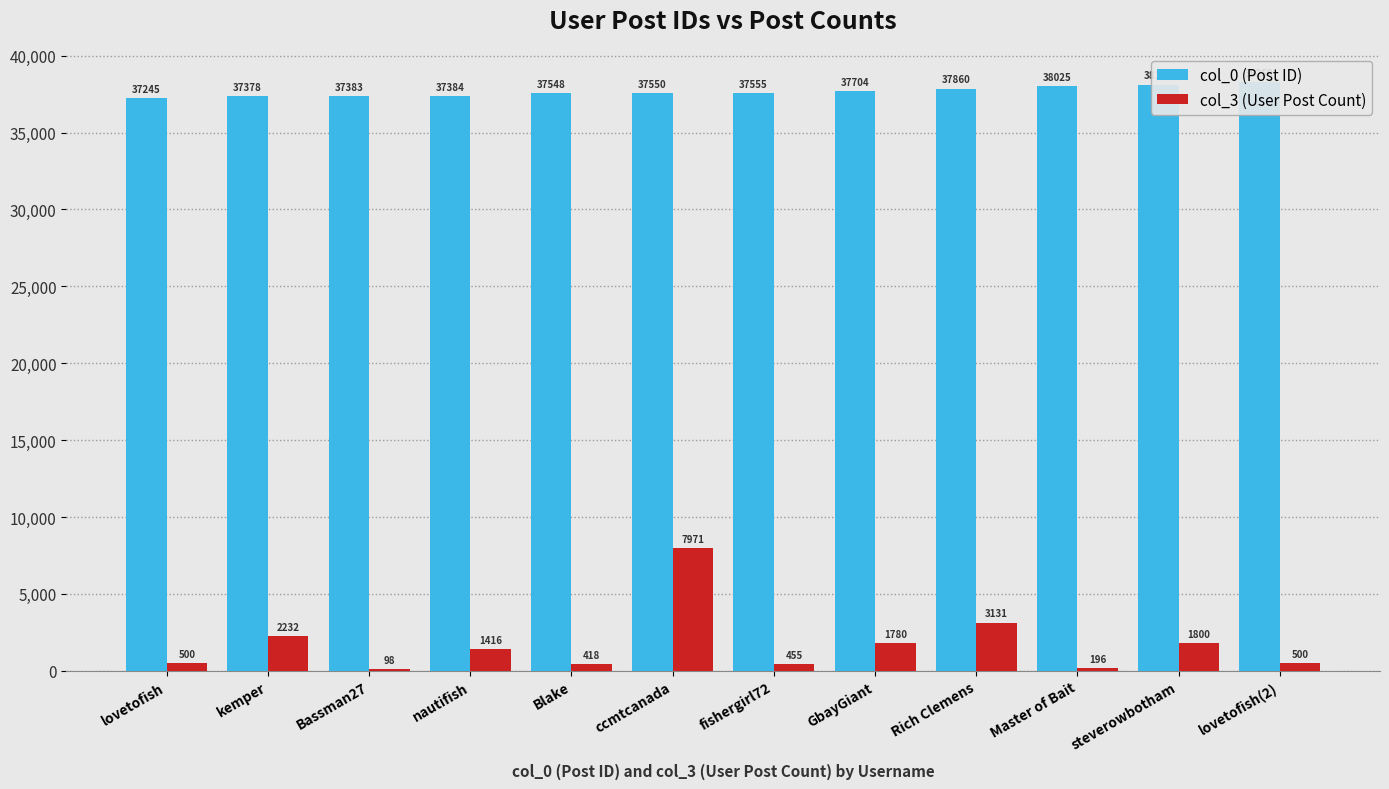

What is the label of the 10th bar from the left?

Master of Bait